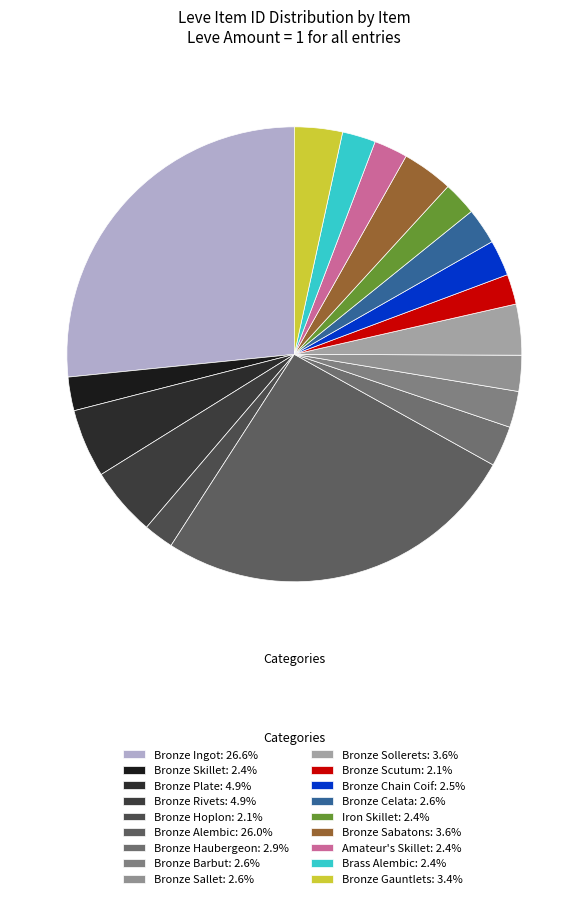

Is Bronze Chain Coif the majority of the pie?

No